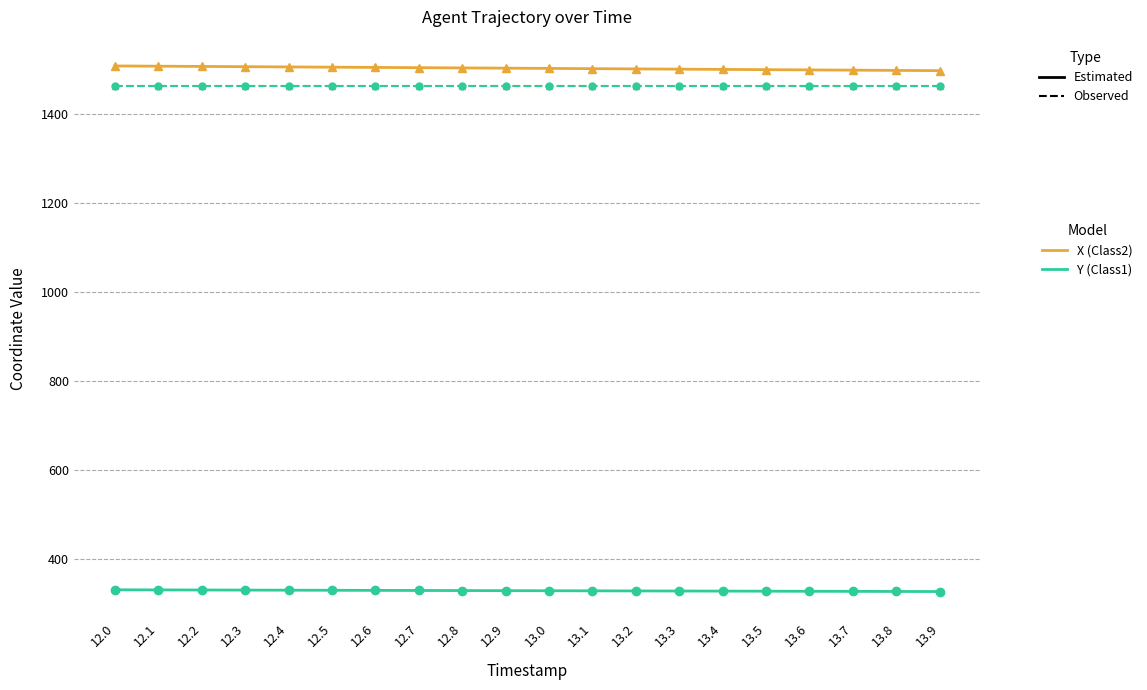

Which label corresponds to the smallest value in the chart?

13.9